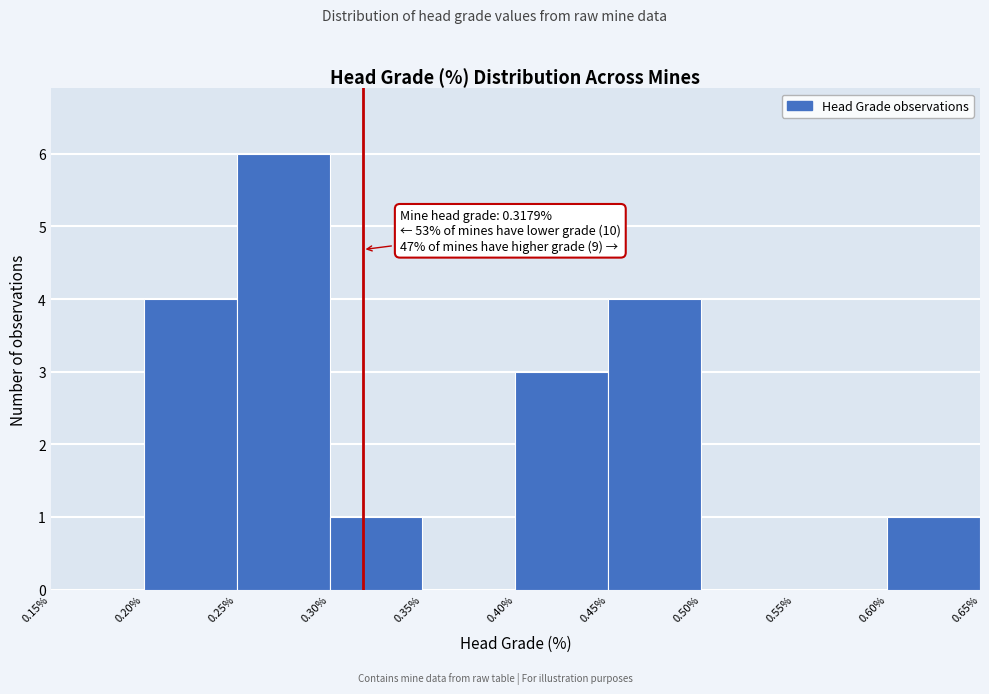

Which range on the x-axis has the tallest bar?

0.25% to 0.30%